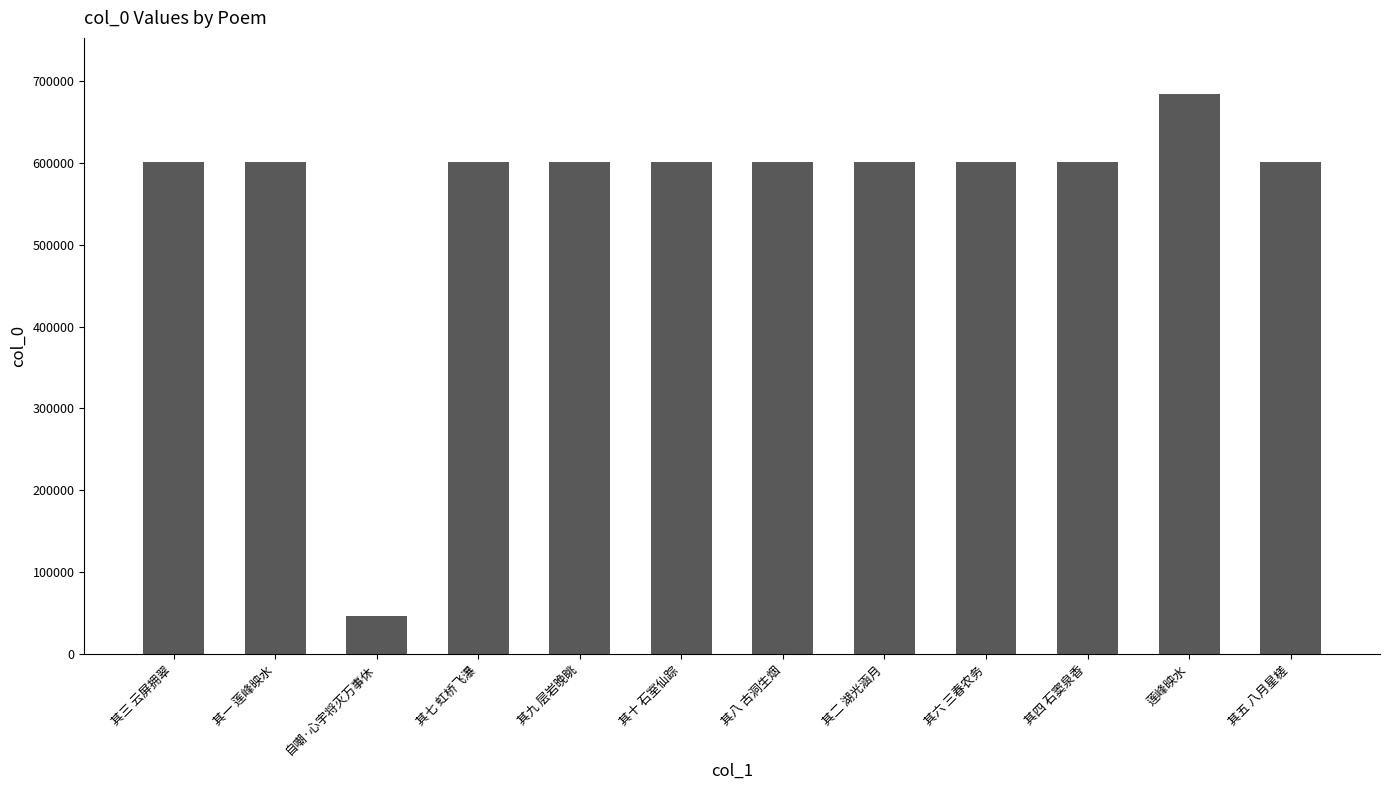

What is the smallest value displayed?

45951